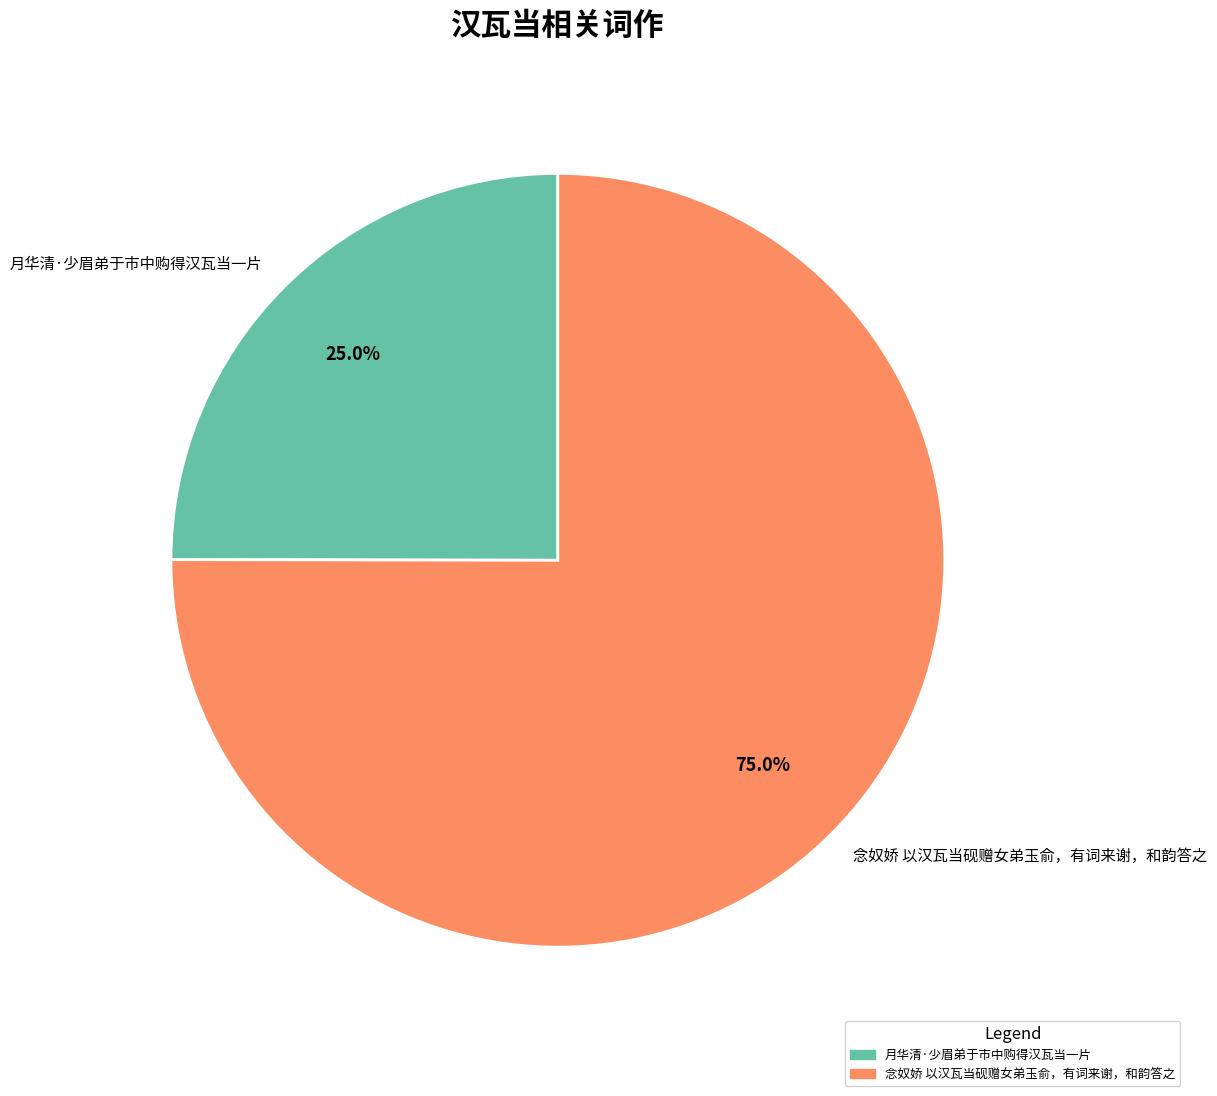

Which slice is the smallest?

月华清·少眉弟于市中购得汉瓦当一片